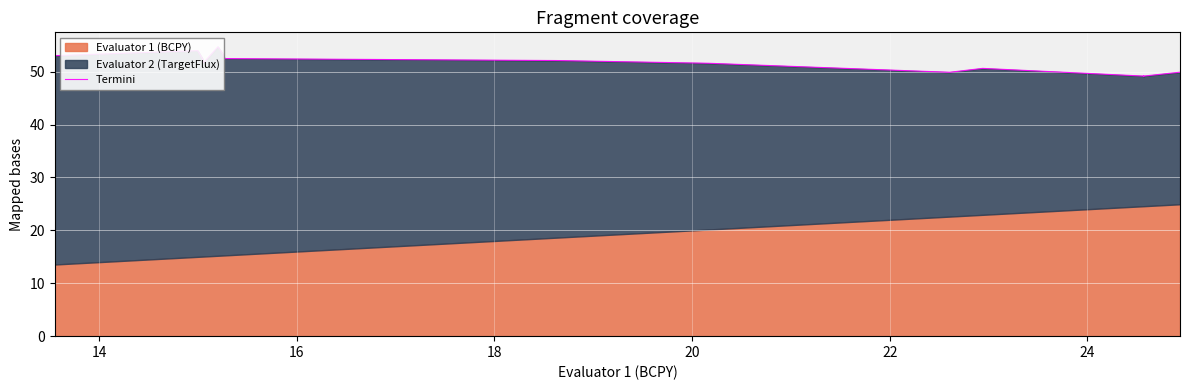

What is the sum of all values?

2056.7